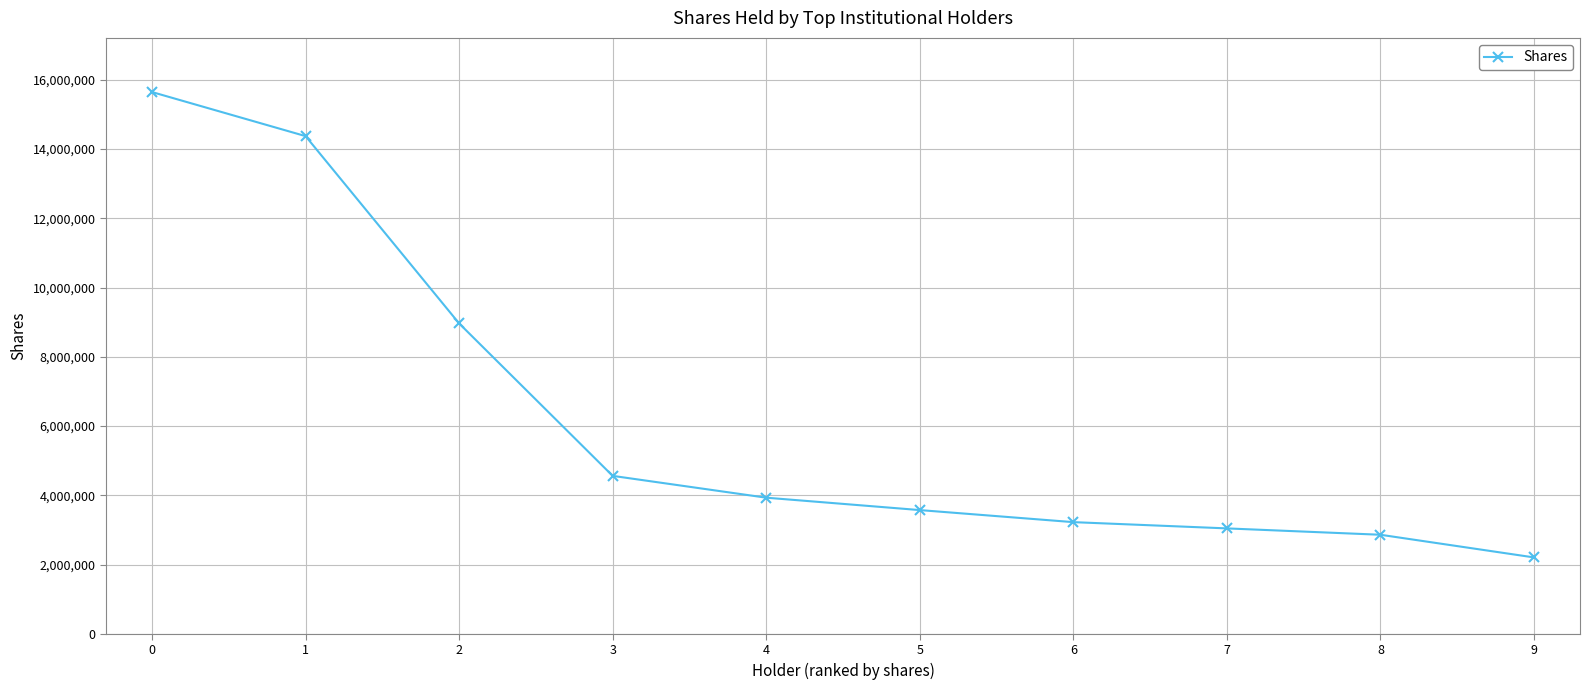

How many lines are shown in the chart?

1